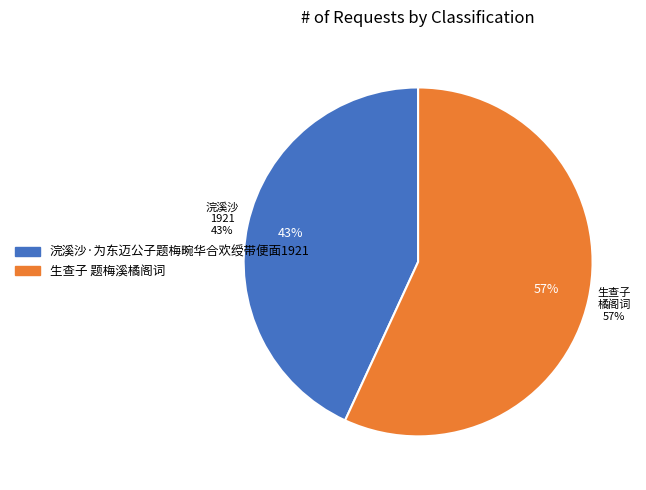

Approximately how many times larger is the value at 浣溪沙·为东迈公子题梅畹华合欢绶带便面1921 compared to 生查子 题梅溪橘阁词?

0.8